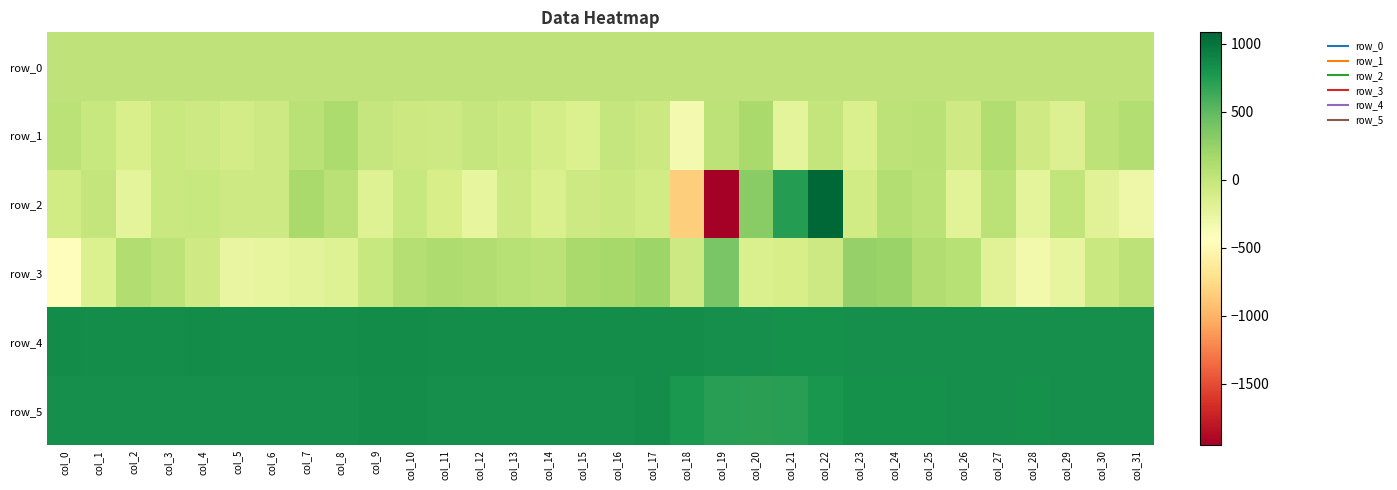

Reading right to left, what are all the values shown in this chart?

row_0: 21.9	21.9	21.9	21.9	21.7	21.7	21.6	21.6	21.5	21.5	21.4	21.4	21.3	21.3	21.2	21.2	21.2	21.1	21.1	21.1	21.0	20.9	20.9	20.9	20.8	20.7	20.7	20.7	20.6	20.5	20.5	20.5
row_1: 88.0	39.0	-171.0	-67.0	108.0	-67.0	54.0	39.0	-147.0	-6.0	-227.0	156.0	32.0	-340.0	-49.0	-8.0	-160.0	-112.0	-37.0	-17.0	-60.0	-48.0	-18.0	133.0	62.0	-62.0	-99.0	-58.0	-40.0	-127.0	-26.0	40.0
row_2: -302.0	-194.0	11.0	-229.0	47.0	-204.0	41.0	91.0	-80.0	1083.0	732.0	311.0	-1952.0	-844.0	-84.0	-42.0	-60.0	-143.0	-59.0	-245.0	-125.0	-21.0	-183.0	60.0	152.0	-65.0	-64.0	-28.0	-35.0	-228.0	0.0	-81.0
row_3: 29.0	-38.0	-250.0	-332.0	-188.0	74.0	107.0	223.0	244.0	-64.0	-115.0	-140.0	377.0	-66.0	211.0	159.0	147.0	47.0	72.0	101.0	121.0	81.0	-21.0	-185.0	-219.0	-253.0	-258.0	-77.0	32.0	107.0	-151.0	-457.0
row_4: 831.0	833.0	833.0	832.0	832.0	829.0	832.0	827.0	823.0	819.0	820.0	823.0	831.0	840.0	840.0	845.0	845.0	845.0	840.0	844.0	839.0	847.0	851.0	845.0	845.0	845.0	845.0	846.0	843.0	844.0	842.0	846.0
row_5: 825.0	827.0	826.0	820.0	826.0	824.0	816.0	819.0	811.0	782.0	718.0	715.0	719.0	767.0	835.0	834.0	830.0	834.0	829.0	832.0	830.0	838.0	837.0	831.0	831.0	831.0	831.0	831.0	830.0	830.0	826.0	823.0